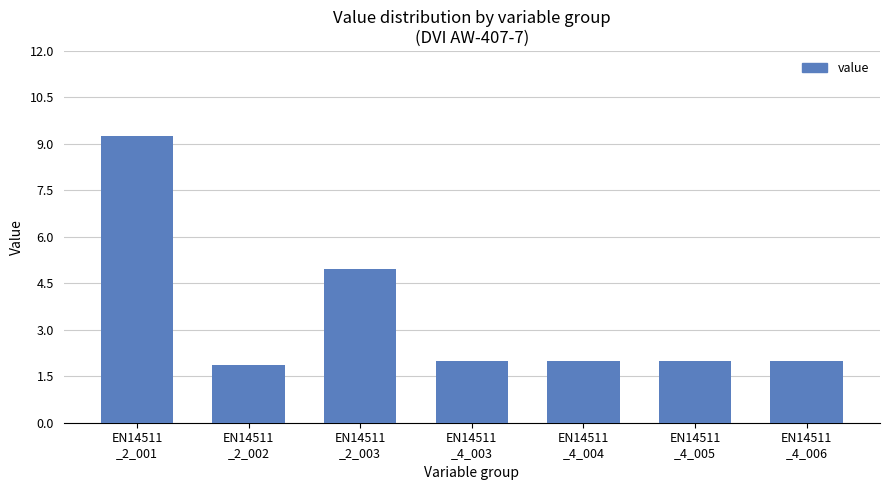

What is the label of the 3rd bar from the right?

EN14511
_4_004